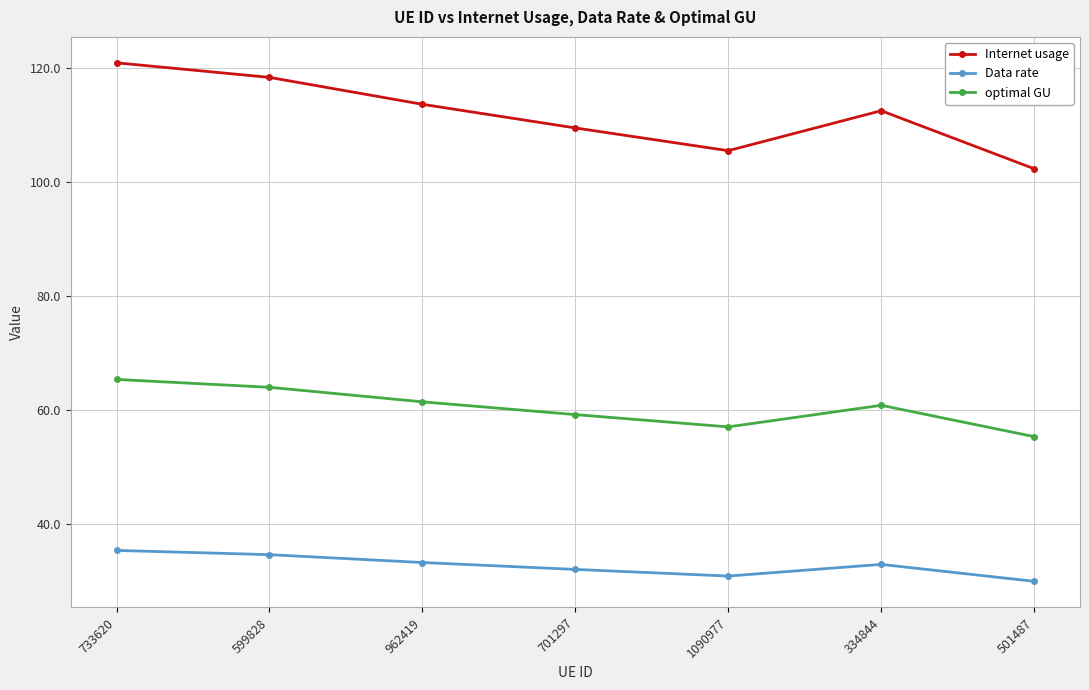

What is the total value across all series at 701297?

200.6